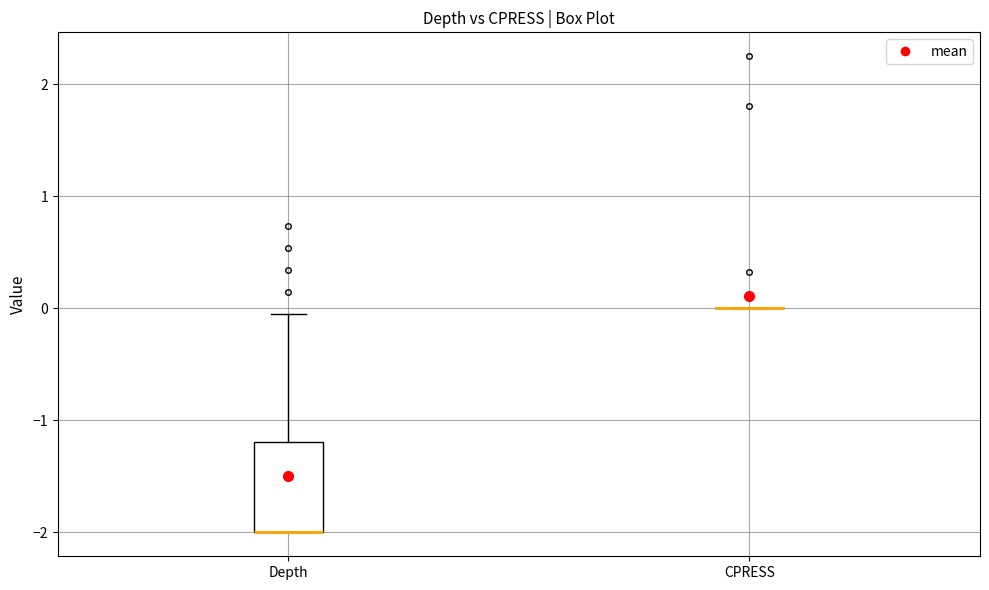

Which box is the tallest, from its lower edge to its upper edge?

Depth